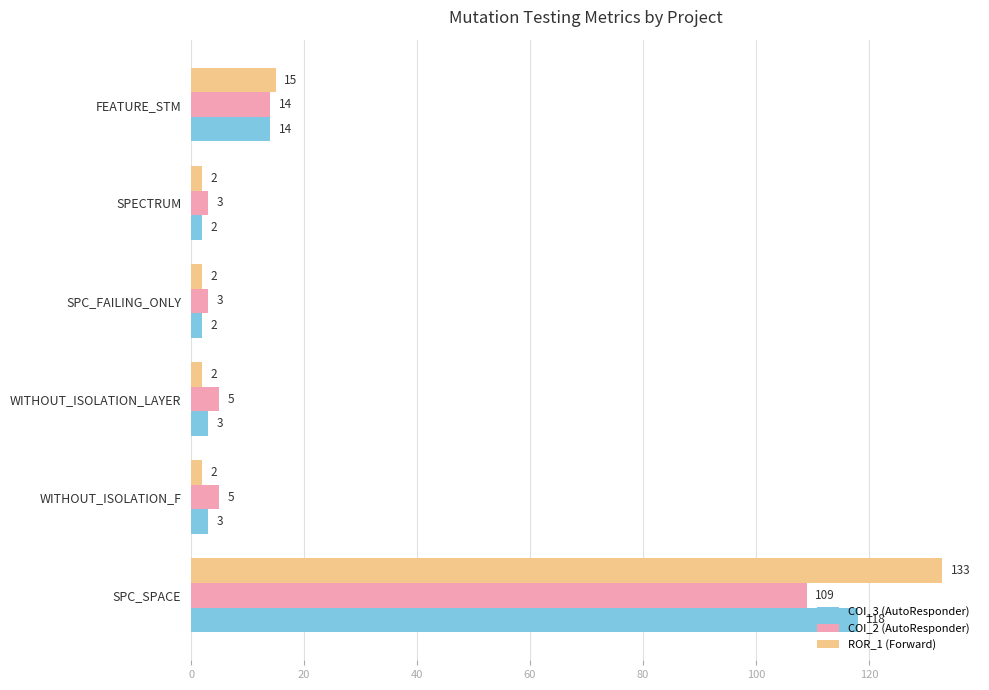

Which series has the largest range (max minus min)?

ROR_1 (Forward)